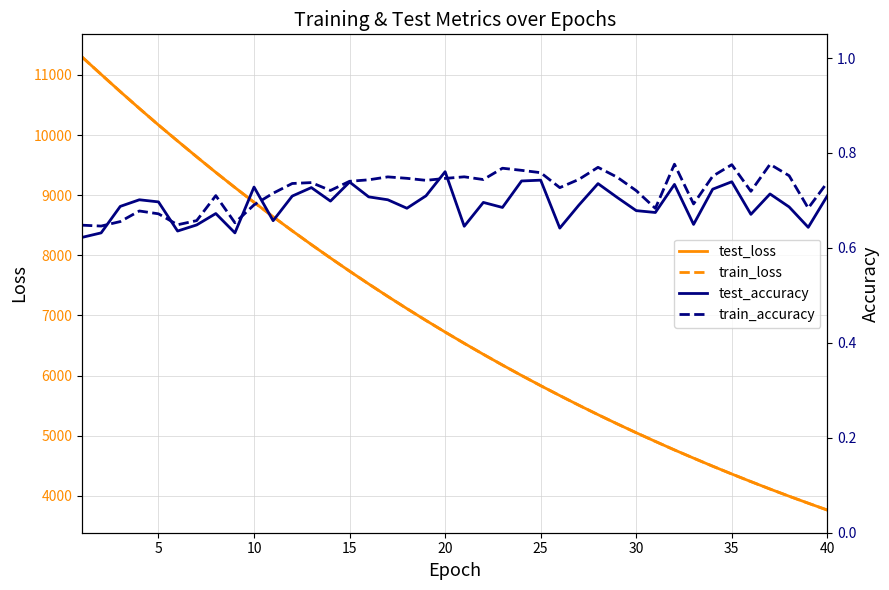

What is the value of the test_accuracy point at the 30th from the left?

0.7